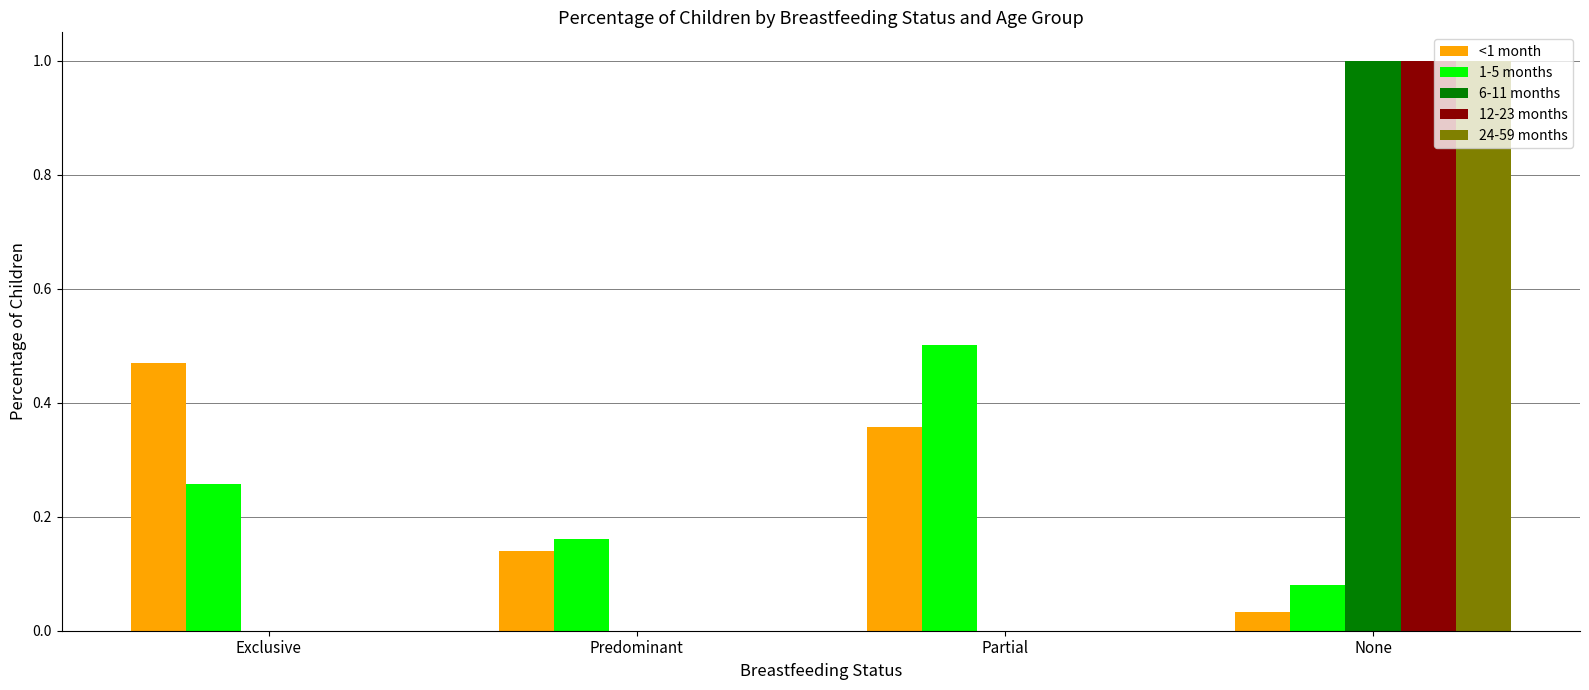

What is the total value across all series at Exclusive?

0.7